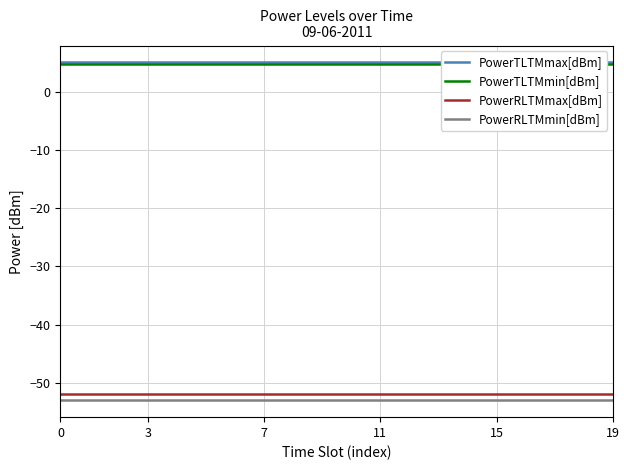

Is this an area chart (filled region under the line)?

No